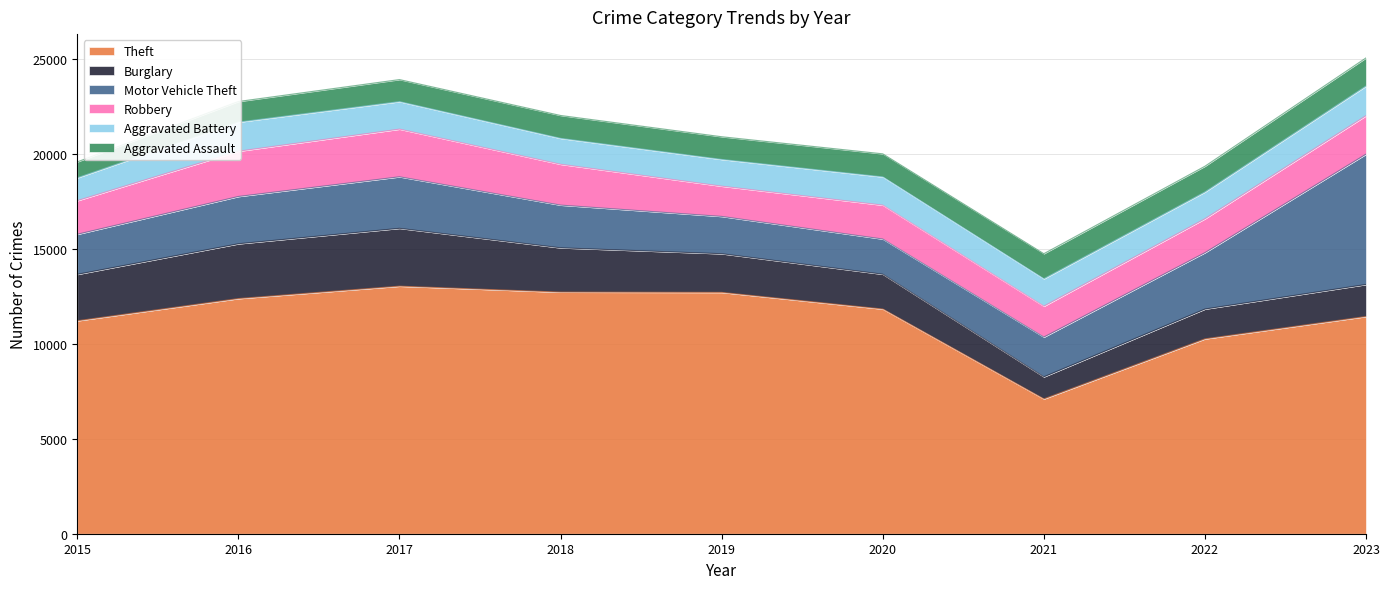

List the labels in order of Robbery value, smallest first.

2019, 2021, 2015, 2022, 2020, 2023, 2018, 2016, 2017